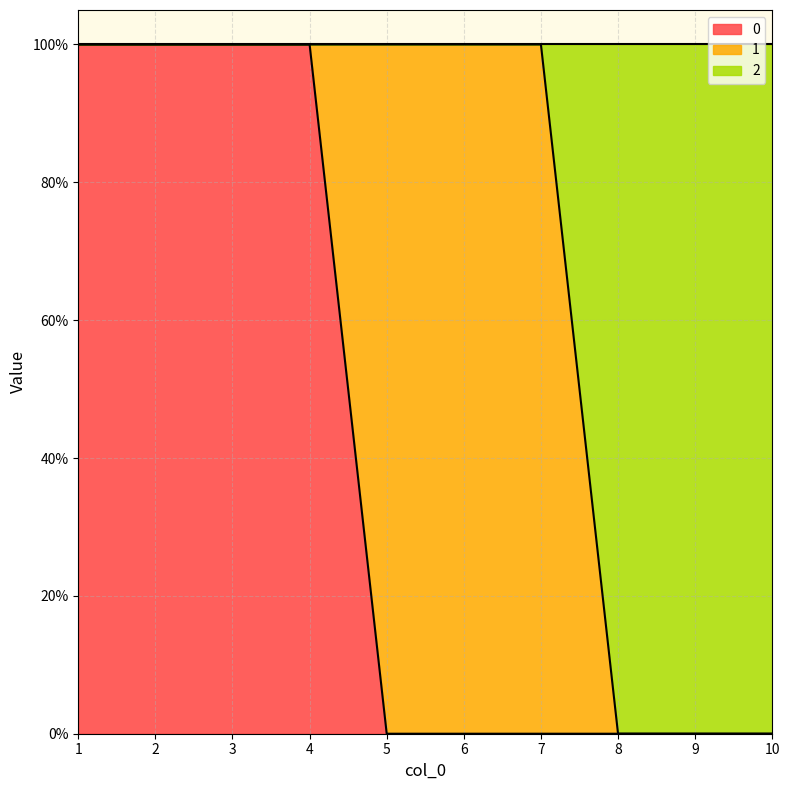

True or false: 2 and 0 cross at least once.

False